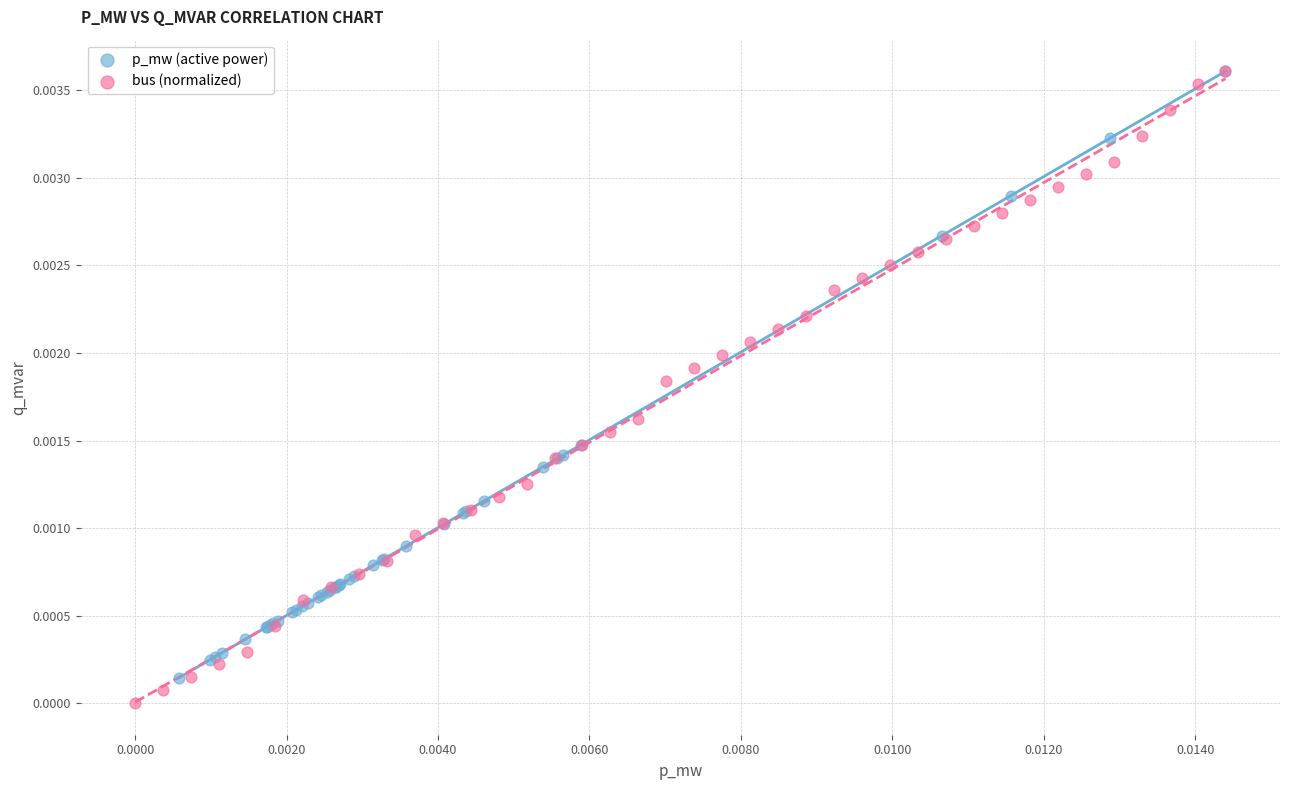

What are all the series names shown in the legend?

p_mw (active power), bus (normalized)